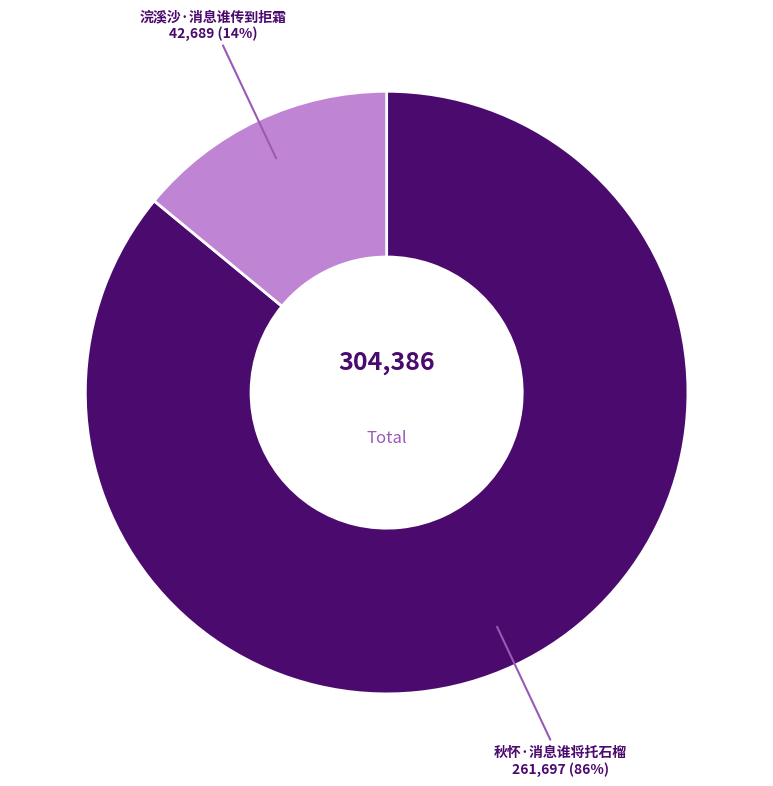

How many slices are in this pie chart?

2